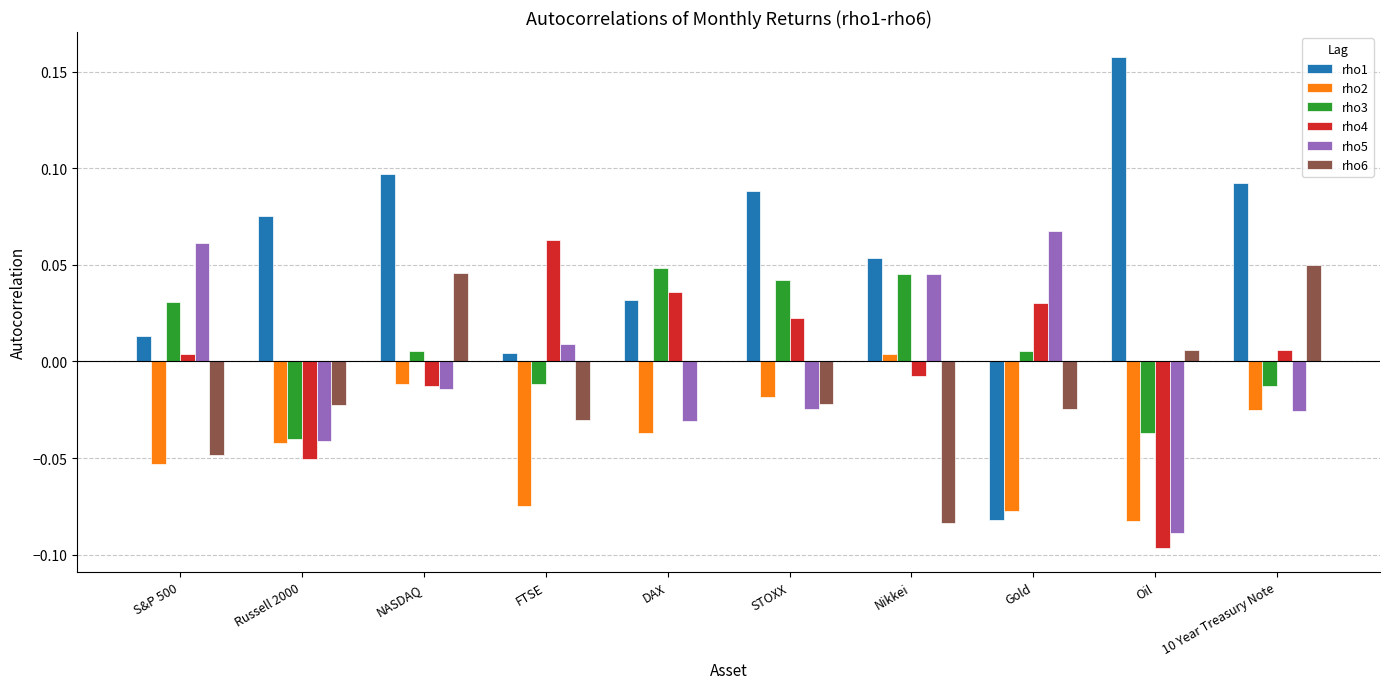

Which category has the highest value across all series?

Oil